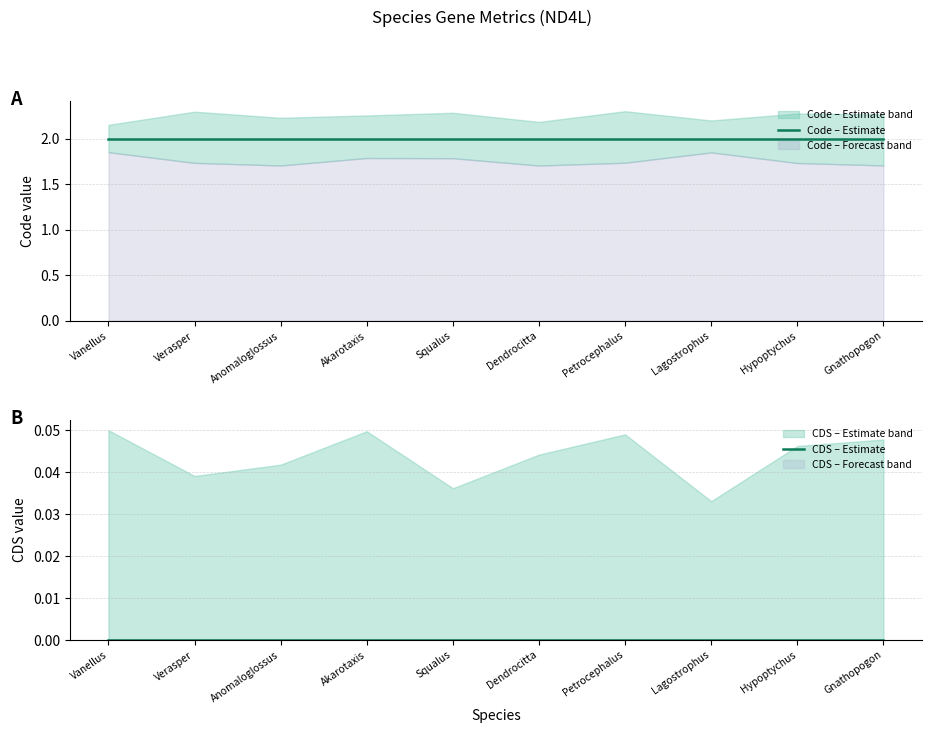

How many lines are shown in the chart?

2